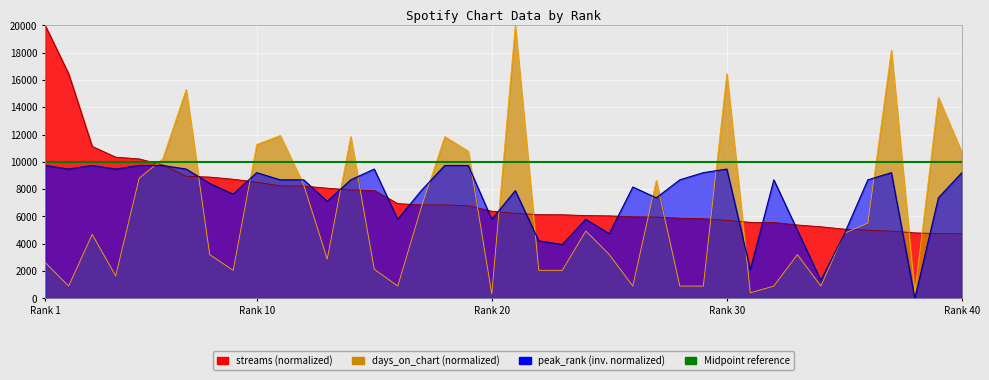

Rank the series at 39 from lowest to highest value.

streams, peak_rank, days_on_chart